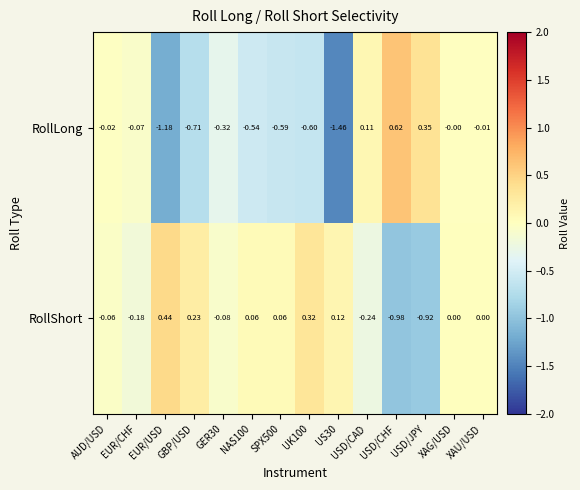

Which series changed the most between NAS100 and UK100?

RollShort